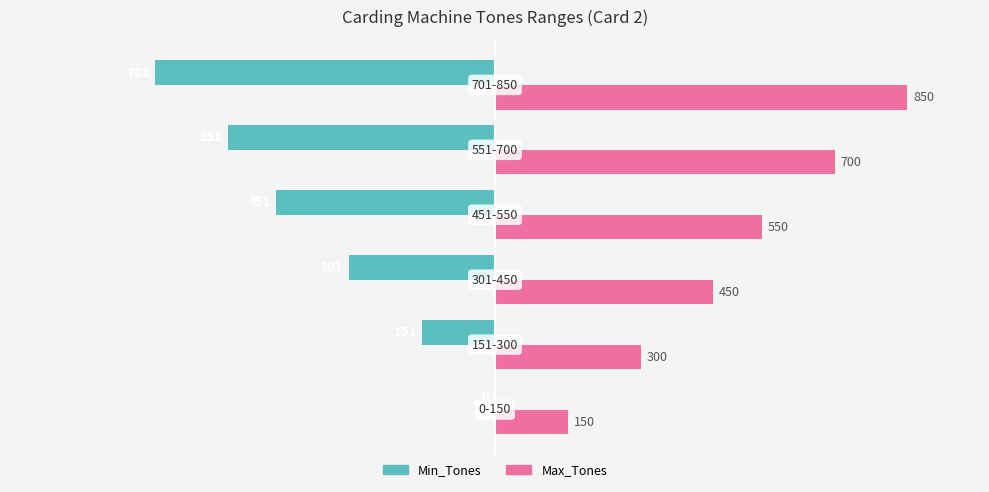

What is the highest value of the Max_Tones series?

850